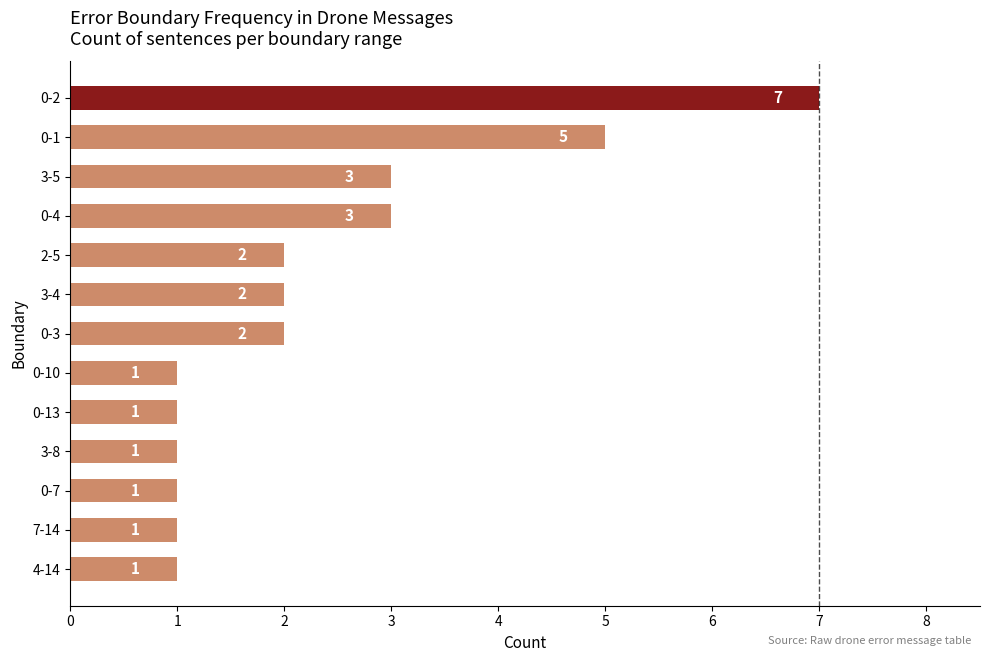

What is the difference between the maximum and minimum values?

6